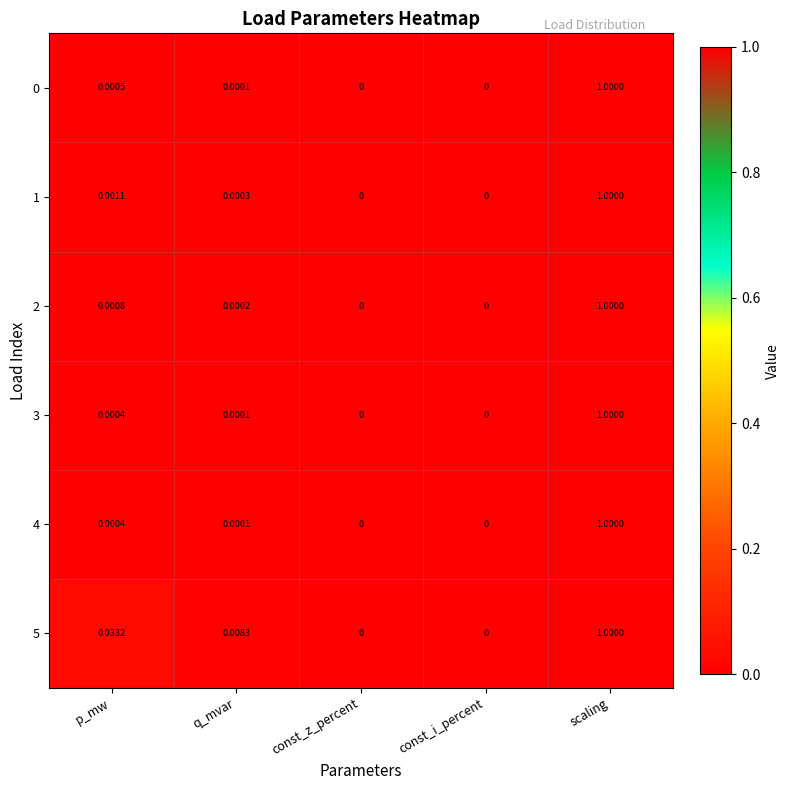

At which category is the sum across all series the highest?

scaling